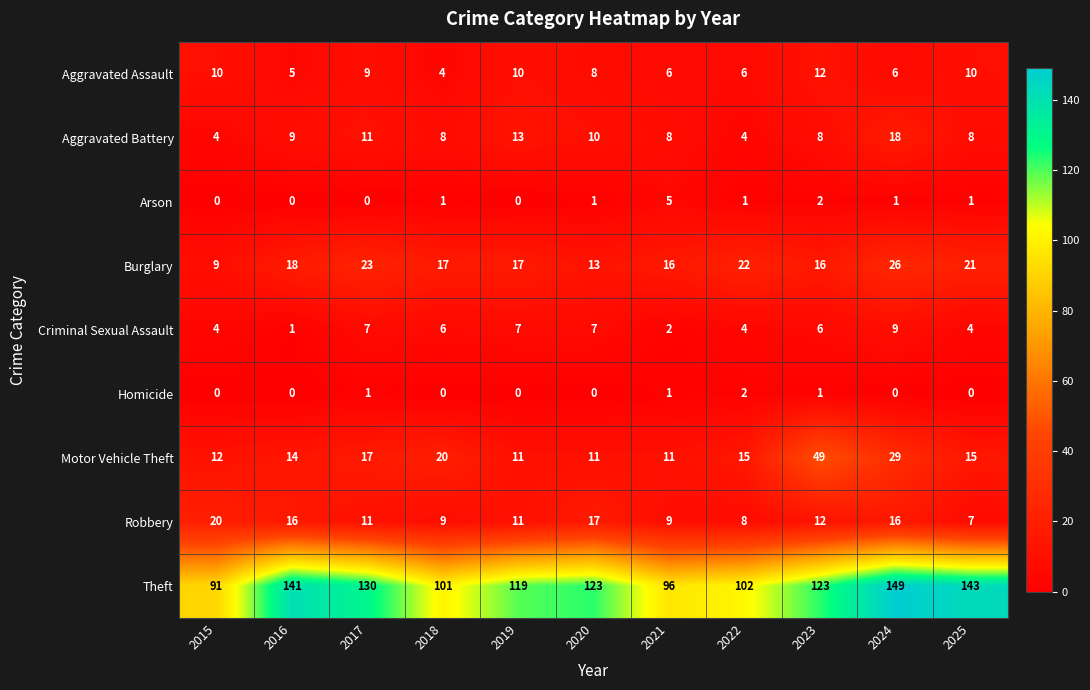

Rank the series by their maximum value, from highest to lowest.

Theft, Motor Vehicle Theft, Burglary, Robbery, Aggravated Battery, Aggravated Assault, Criminal Sexual Assault, Arson, Homicide